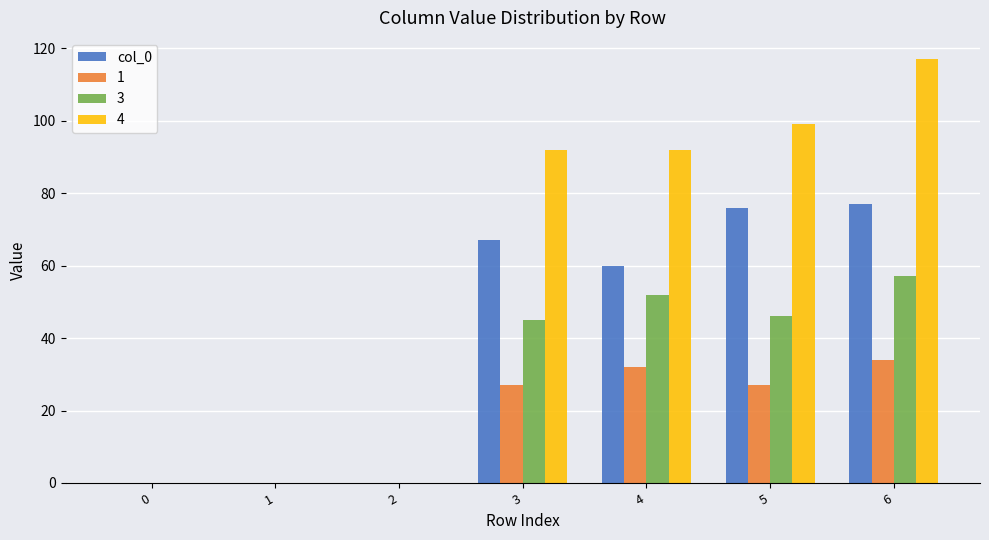

Reading left to right, extract all data points from this chart.

col_0: 0=0	1=0	2=0	3=67	4=60	5=76	6=77
1: 0=0	1=0	2=0	3=27	4=32	5=27	6=34
3: 0=0	1=0	2=0	3=45	4=52	5=46	6=57
4: 0=0	1=0	2=0	3=92	4=92	5=99	6=117